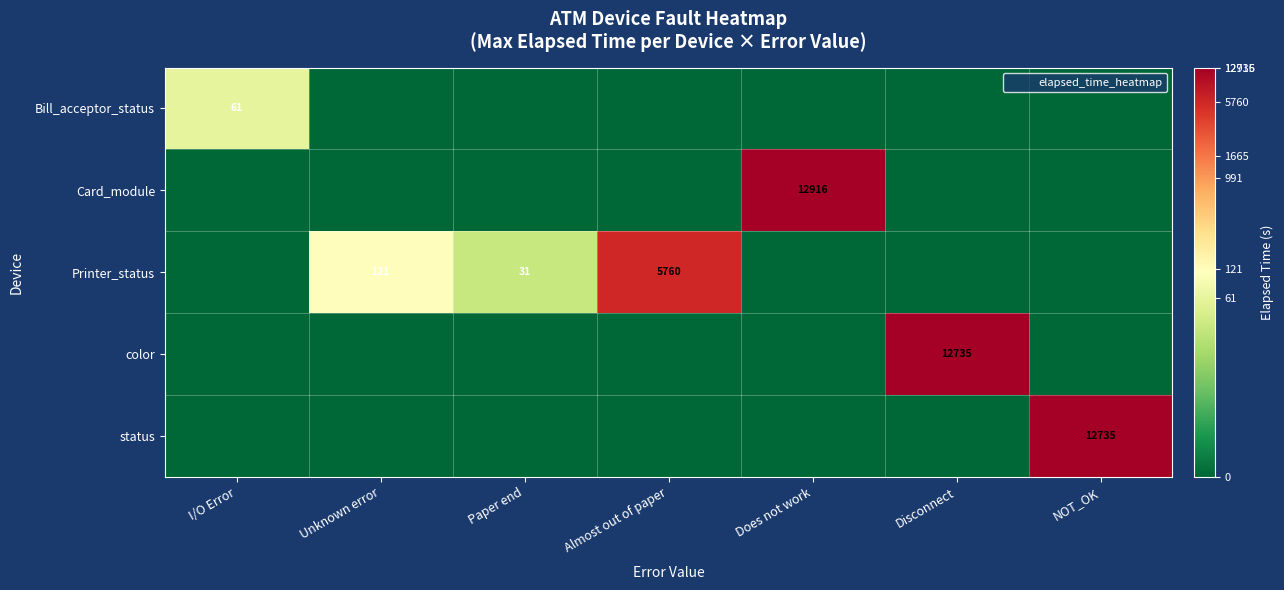

Which category has the highest value across all series?

Does not work